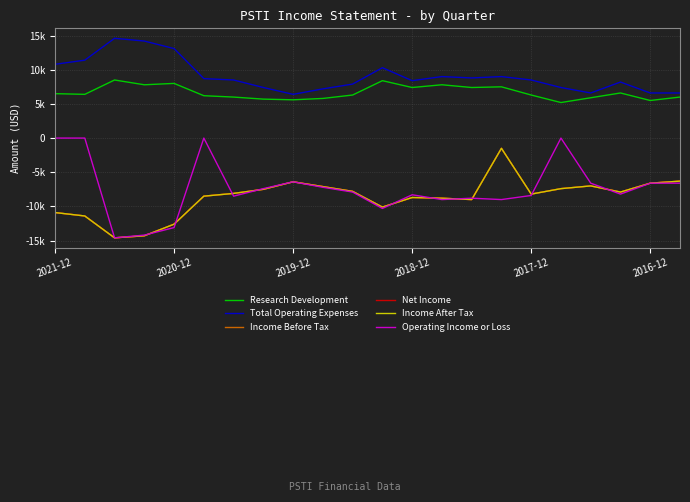

Which series has the widest spread of values?

Operating Income or Loss